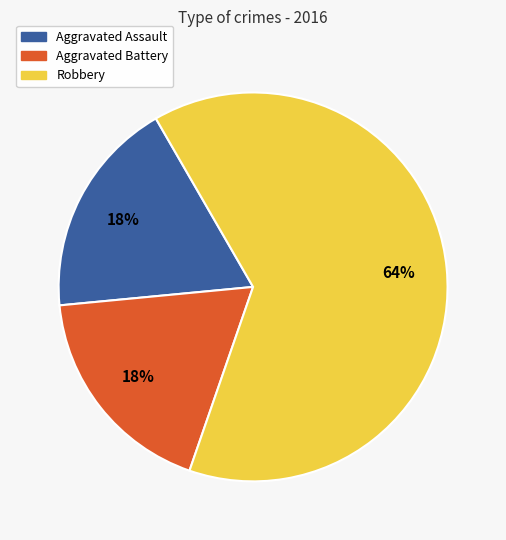

Is it true that Robbery is 75% of the pie?

False